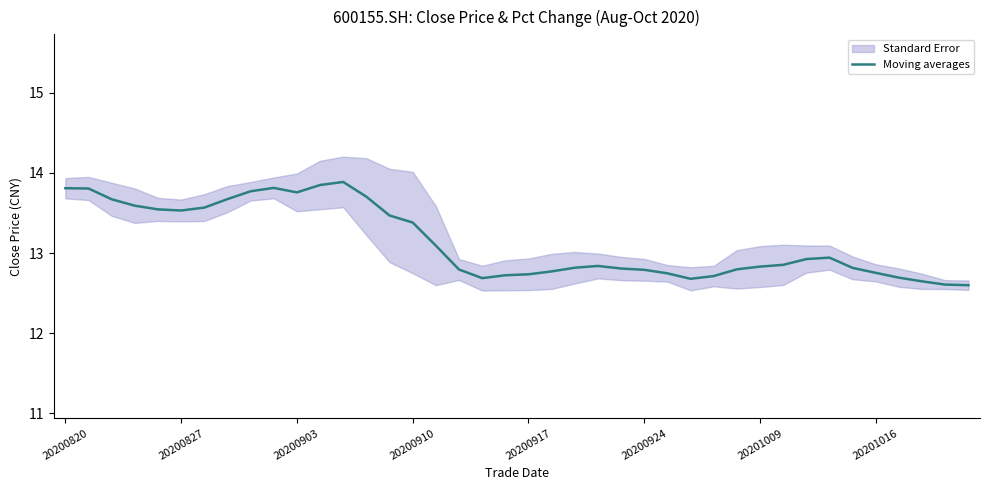

True or false: Moving averages has a value of 7.9 at 20200820.

False